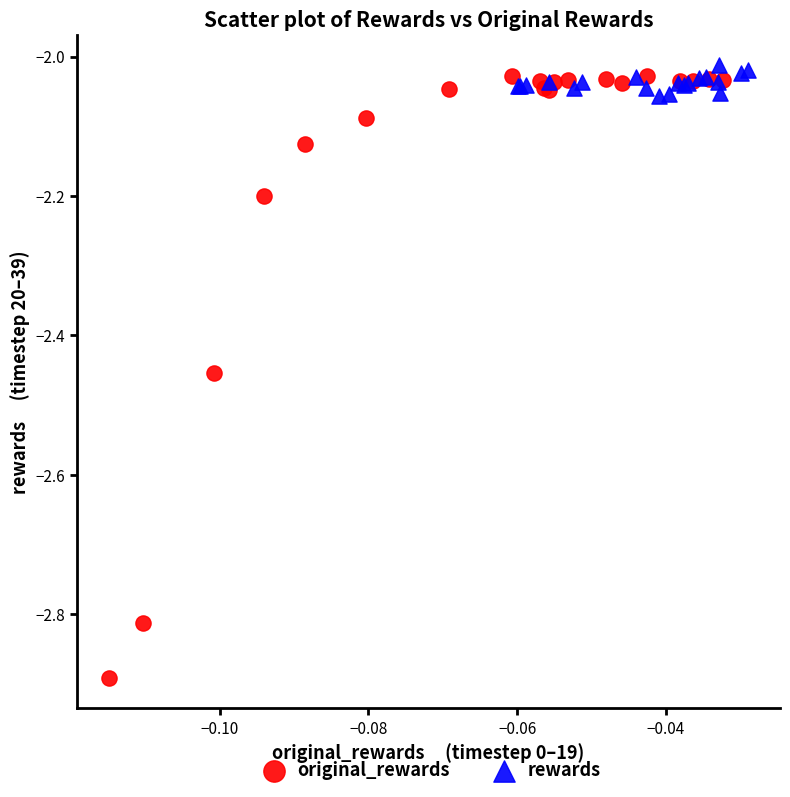

Which series reaches the minimum Y coordinate?

original_rewards